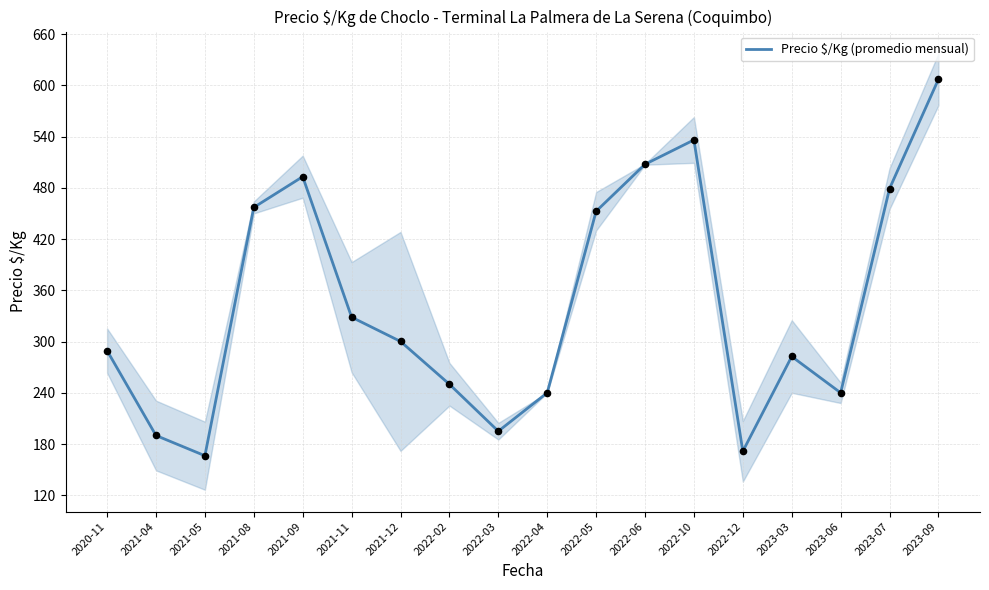

What is the change in value from 2022-05 to 2023-07?

+26.5